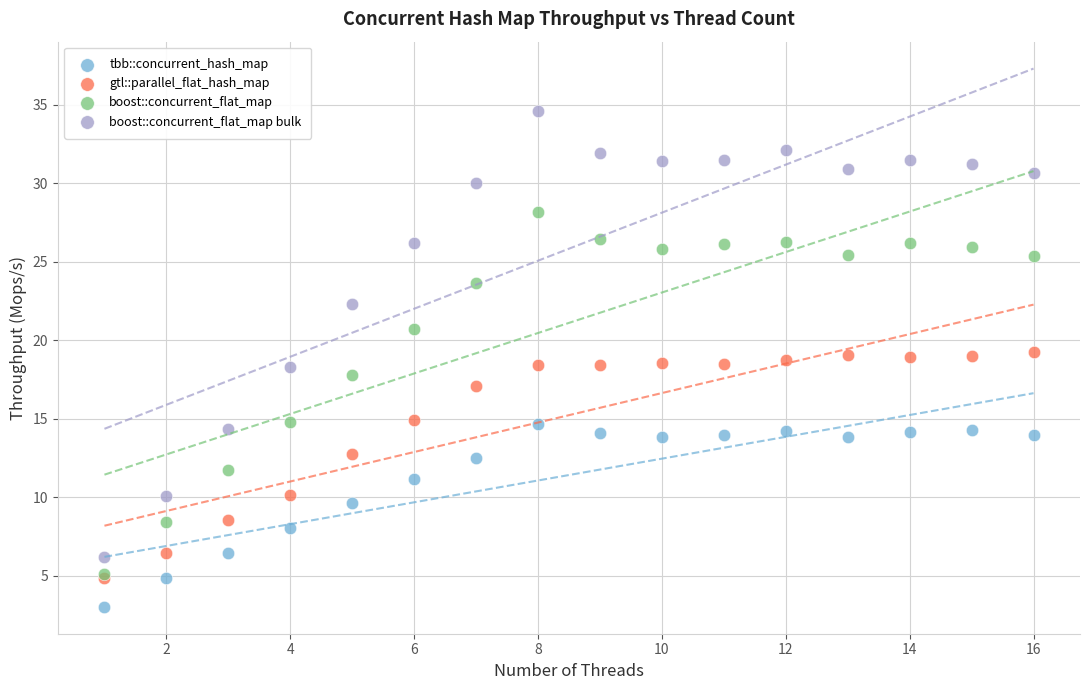

Which series reaches the maximum Y coordinate?

boost::concurrent_flat_map bulk